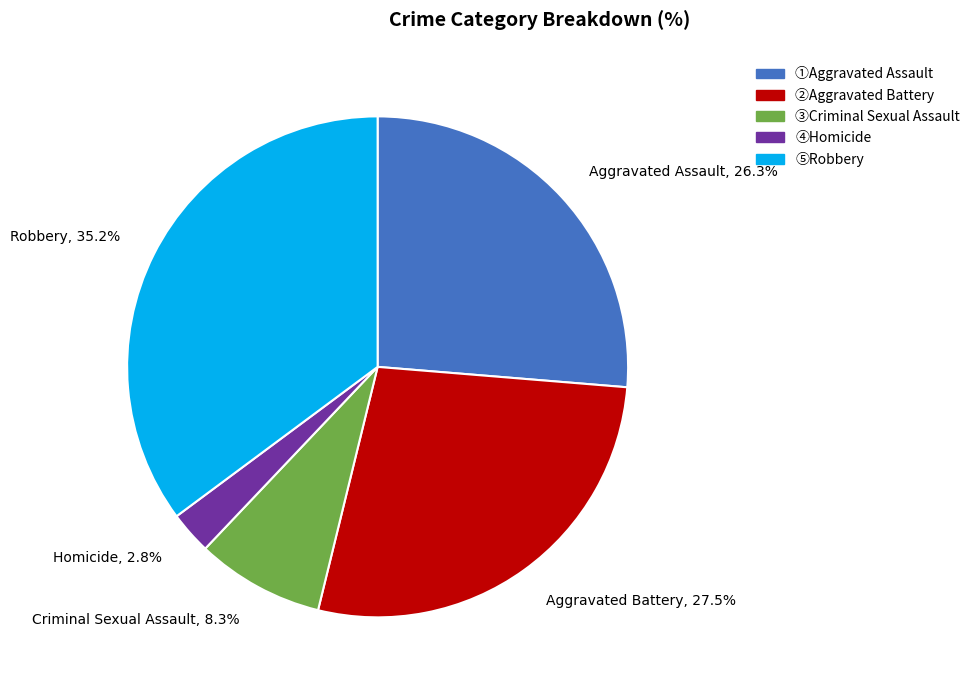

Is the sum of Criminal Sexual Assault and Homicide greater than half?

No